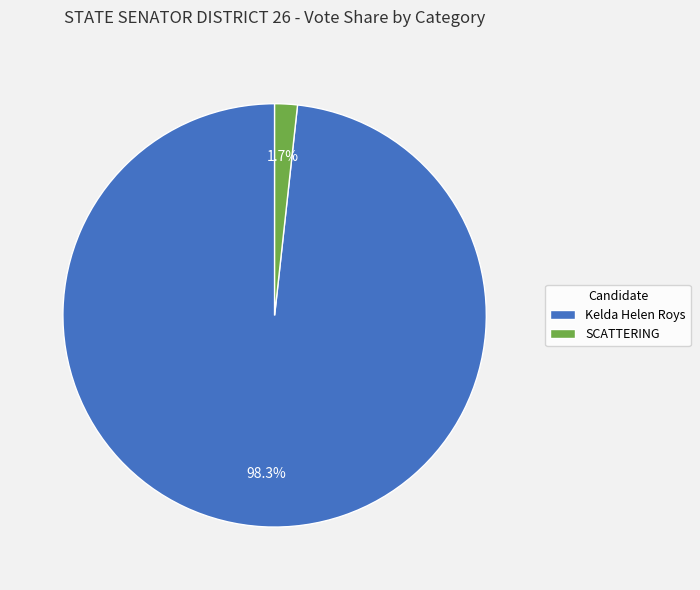

How many slices are in this pie chart?

2